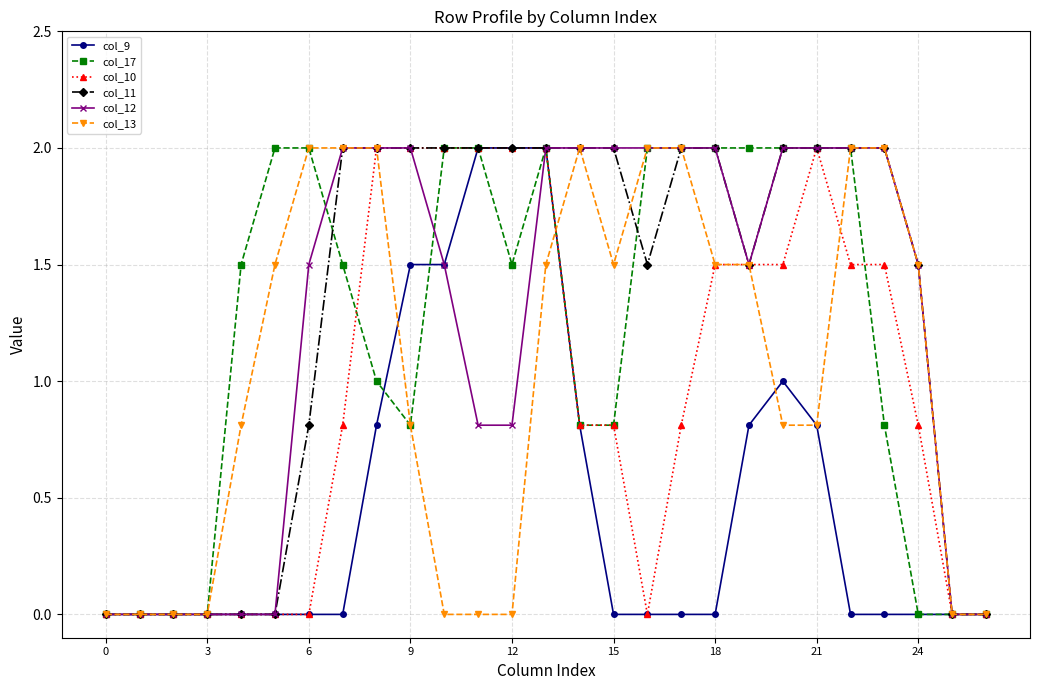

True or false: col_17 has more than 0 interior local peaks.

True